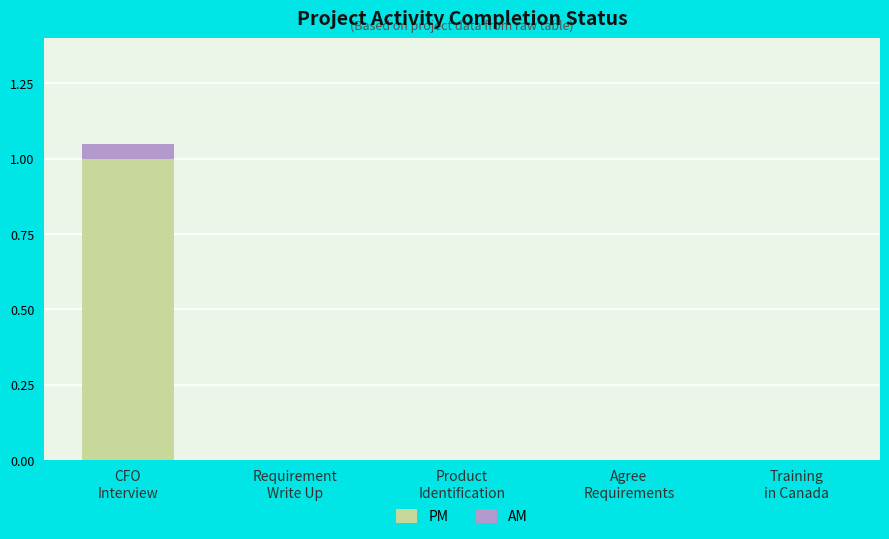

What is the maximum value for PM?

1.0